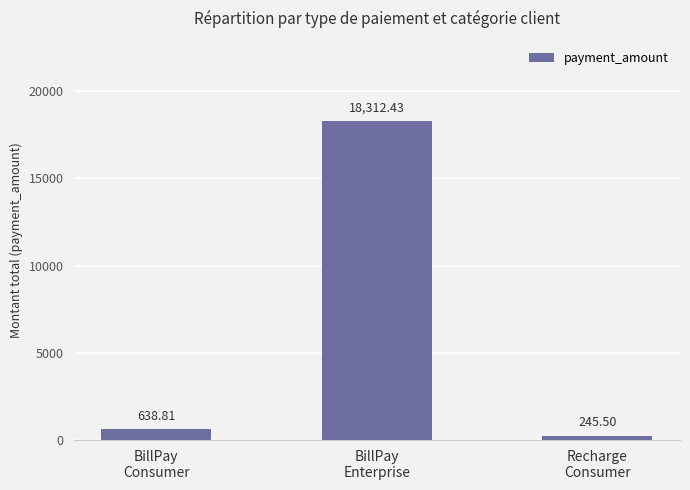

Is it true that the value at BillPay
Enterprise is 12070.4?

False